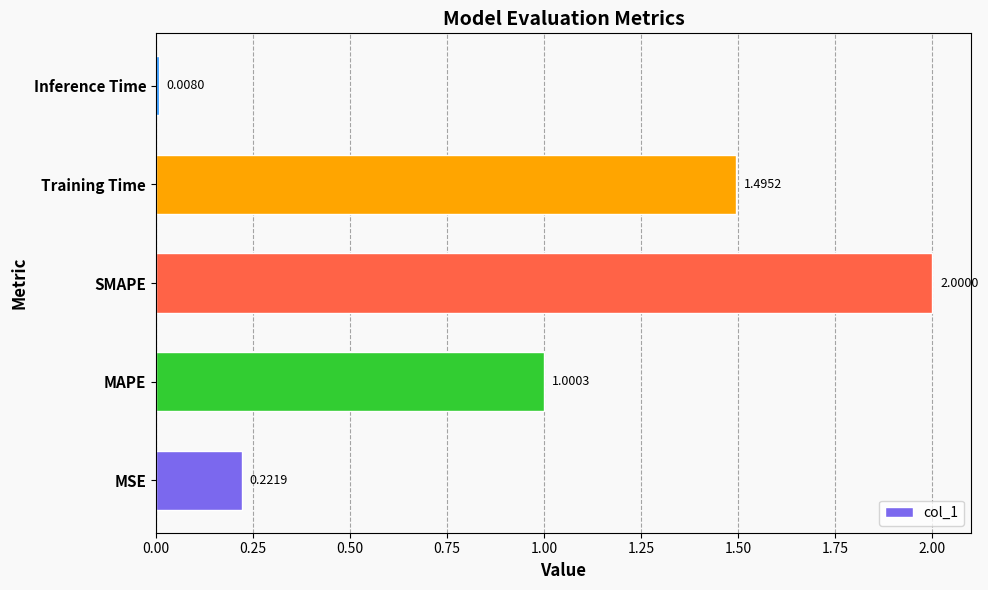

List the labels in order of value, smallest first.

Inference Time, MSE, MAPE, Training Time, SMAPE